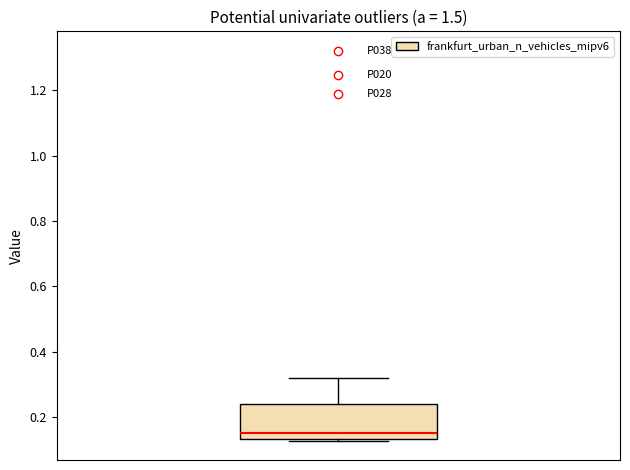

Where does the upper whisker of the box end on the y-axis? The values are not printed on the chart, so give them approximately, as read against the axis.

0.32